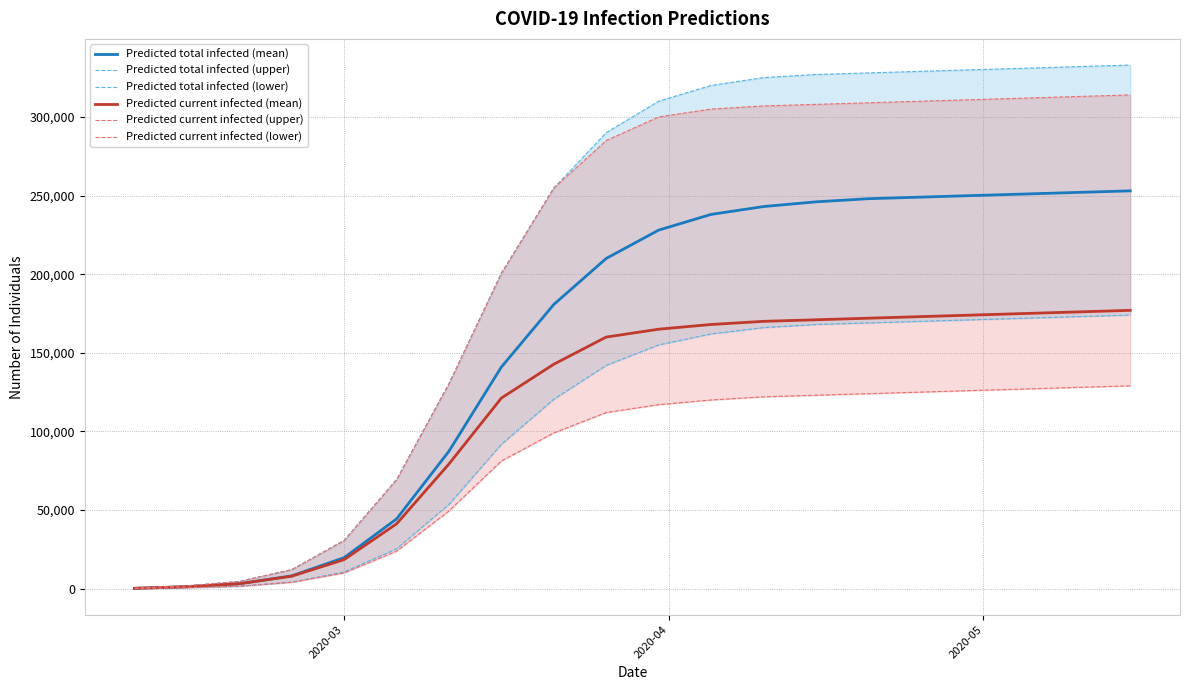

What is the highest value of the Predicted current infected (mean) series?

177000